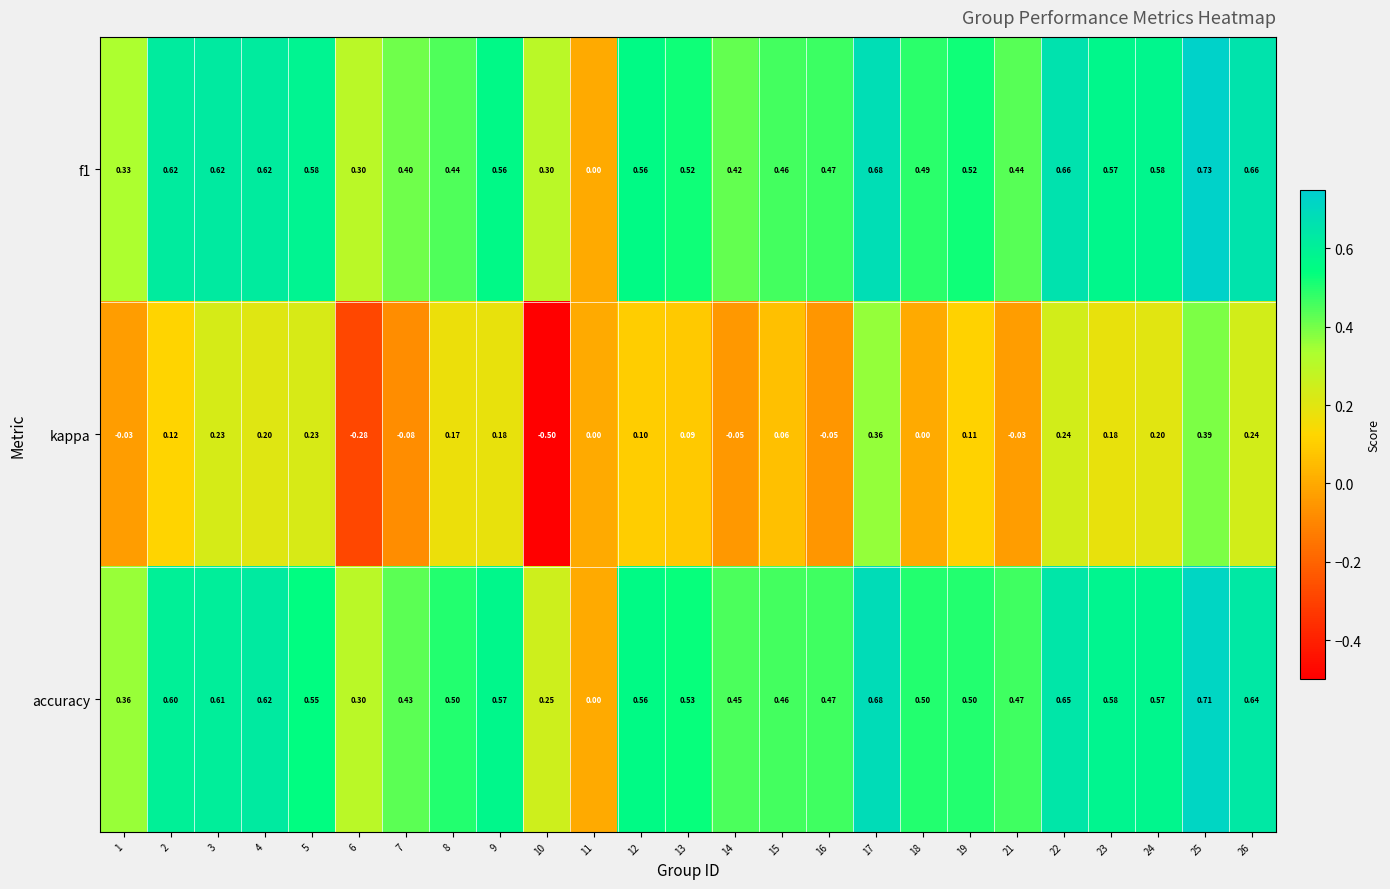

Which label corresponds to the largest value in the chart?

25